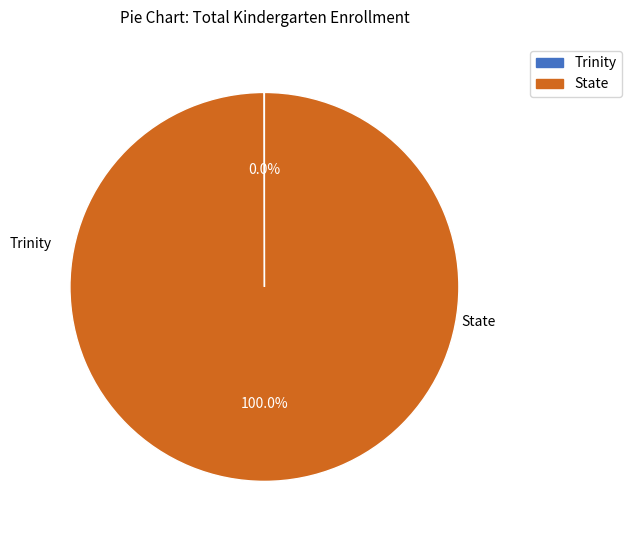

How many slices are in this pie chart?

2